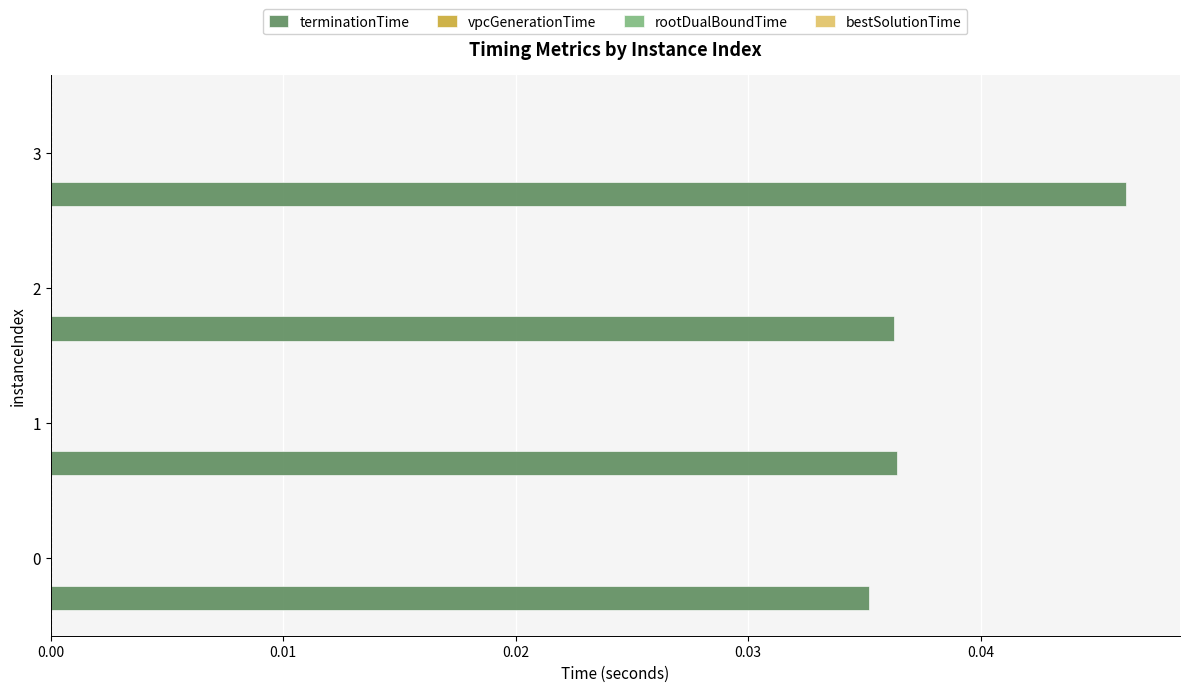

Is it true that terminationTime equals 0.0 at 0?

True